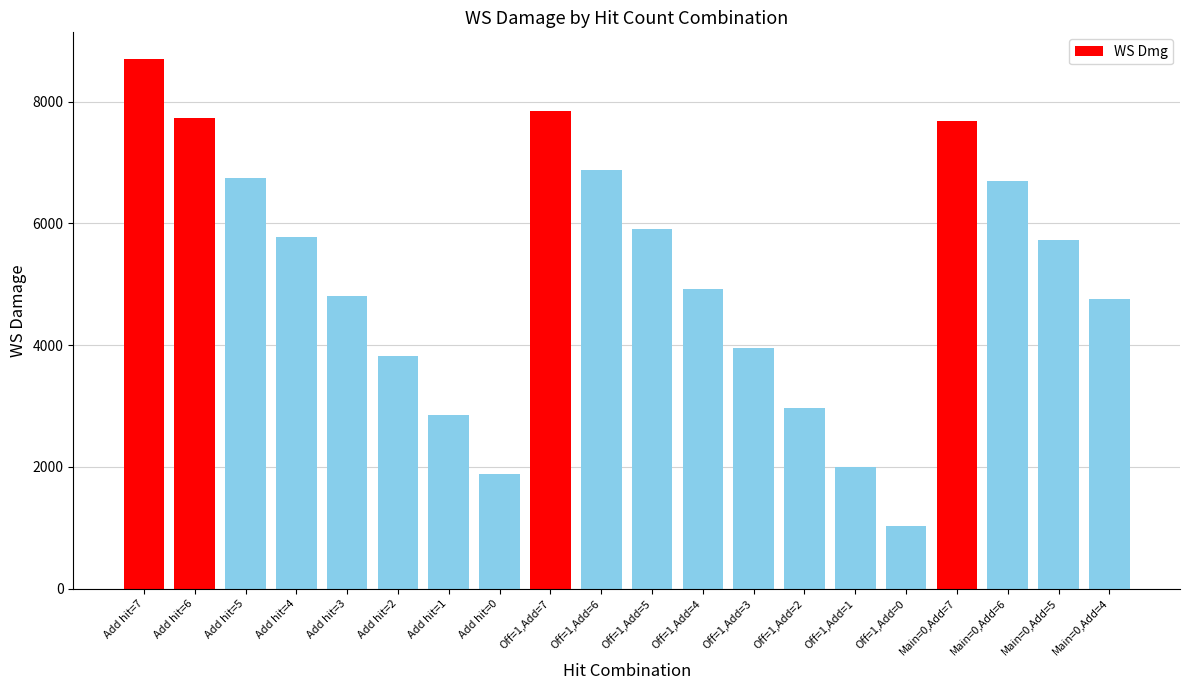

Approximately how many times larger is the value at Add hit=5 compared to Main=0,Add=7?

0.9